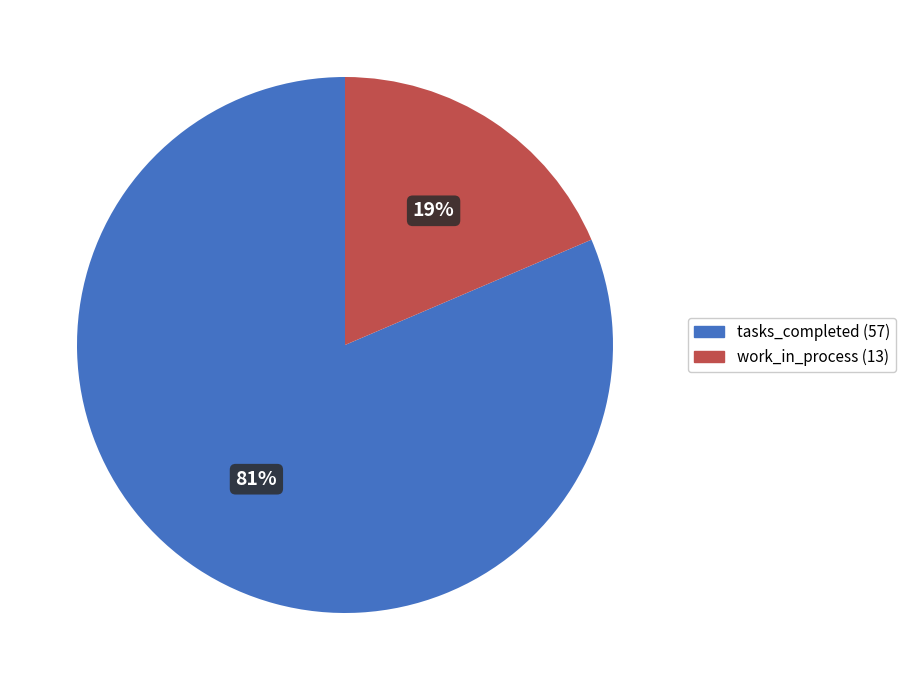

What is the largest slice in the pie chart?

tasks_completed